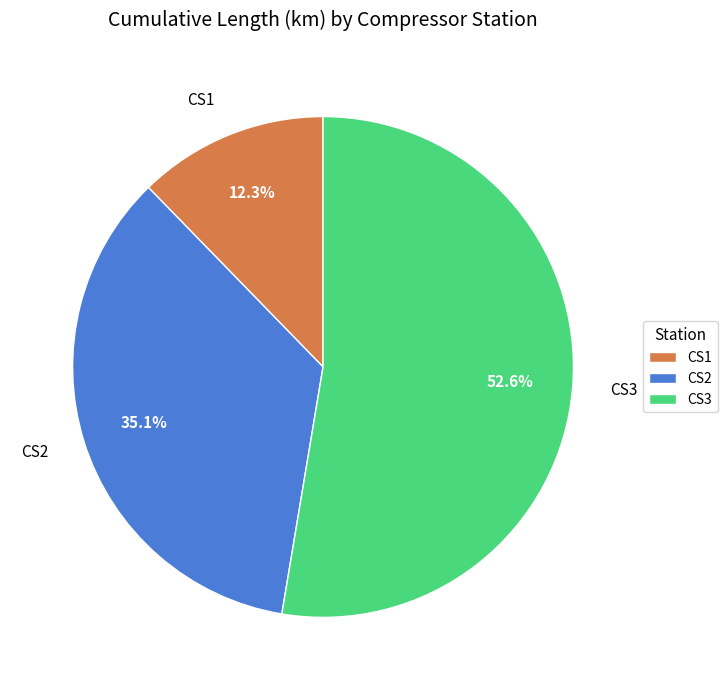

To the nearest percent, what percentage of the pie is CS3?

53%